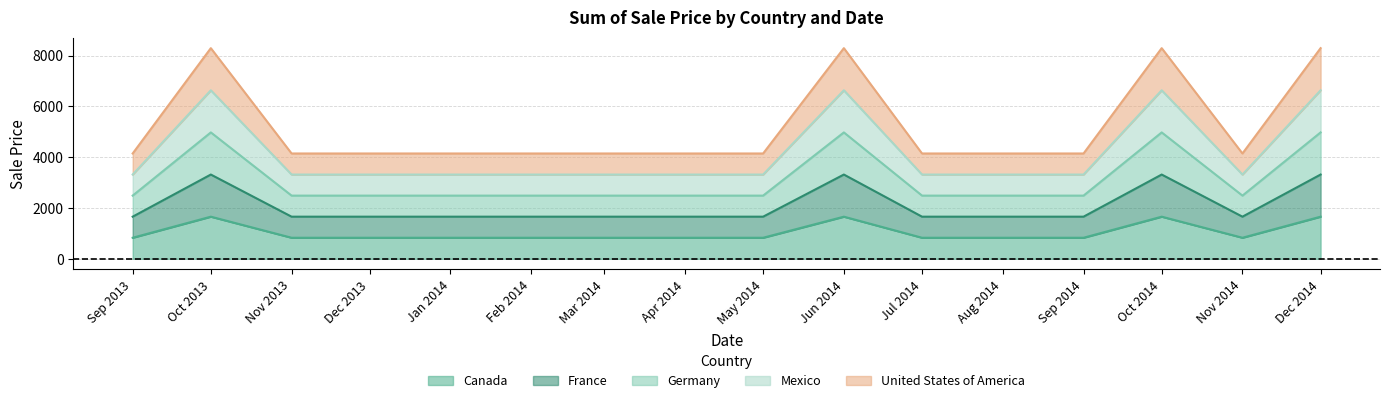

At which category does Germany reach its first local peak?

Oct 2013